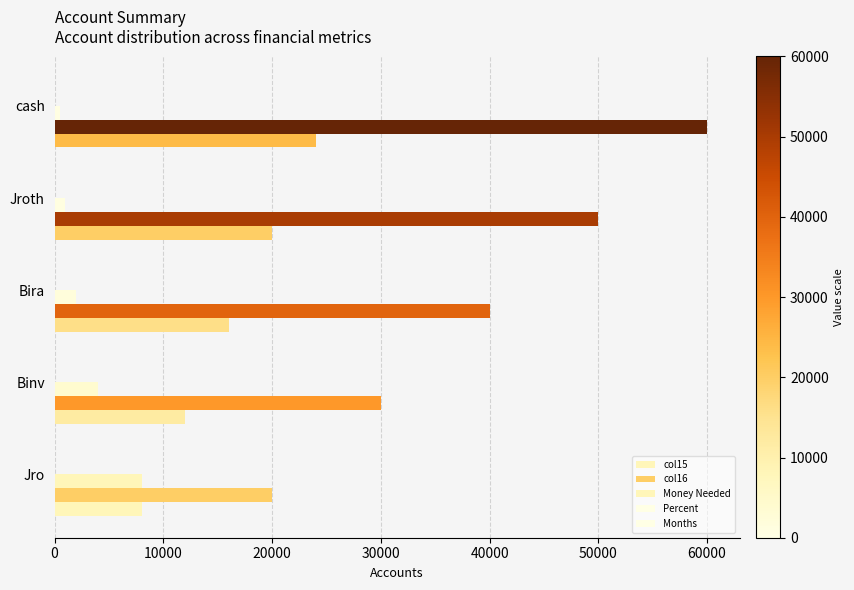

At how many categories does at least one series exceed 52434?

1